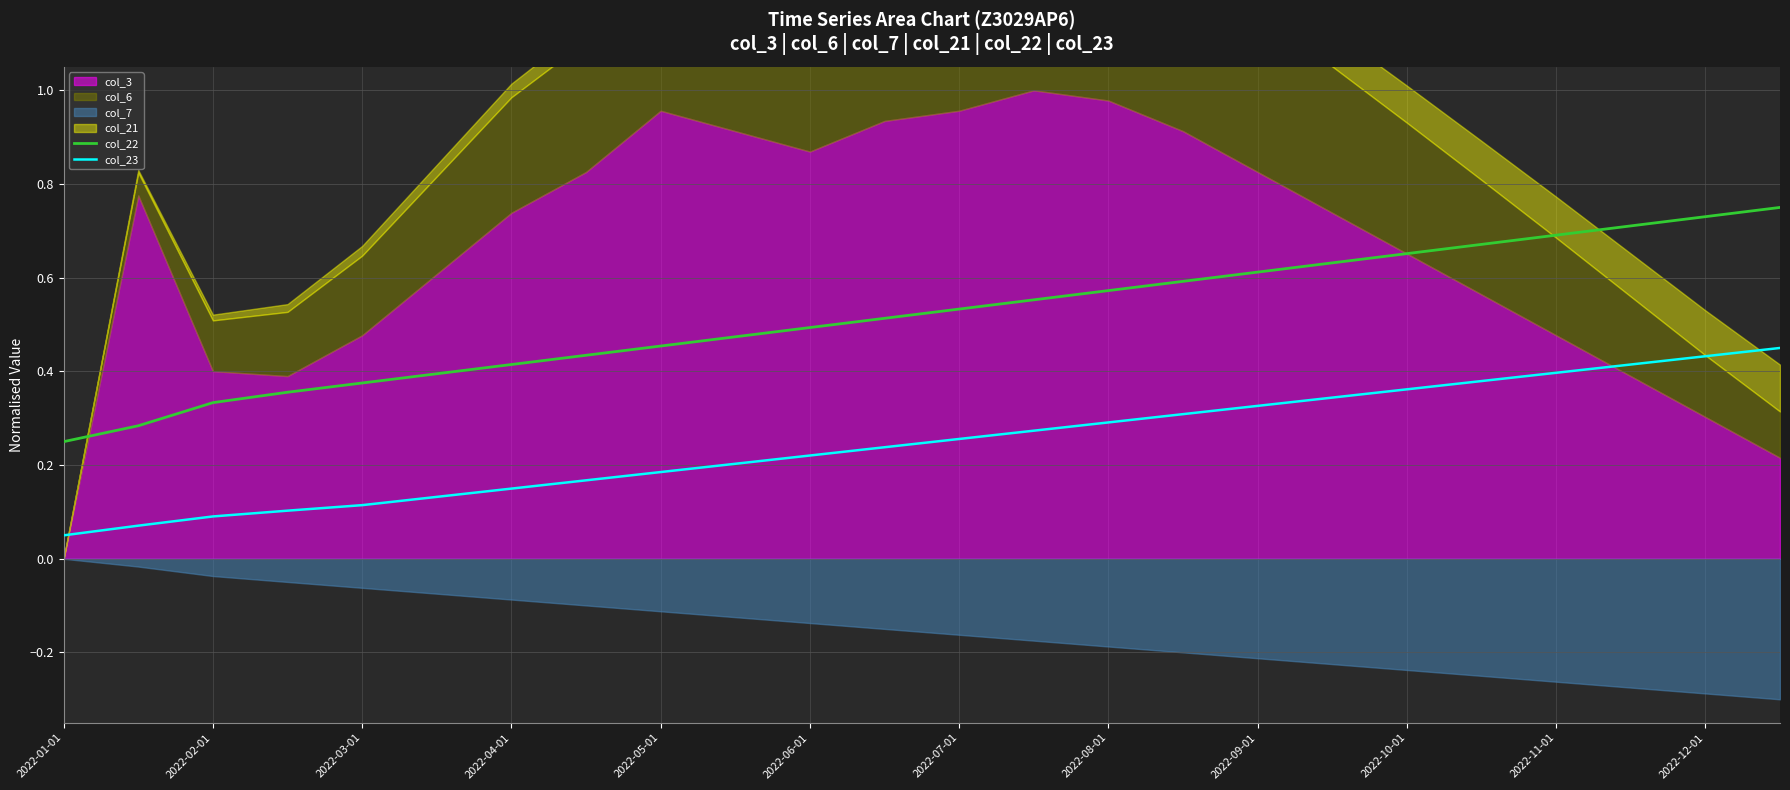

True or false: col_22 and col_23 intersect in this chart.

False